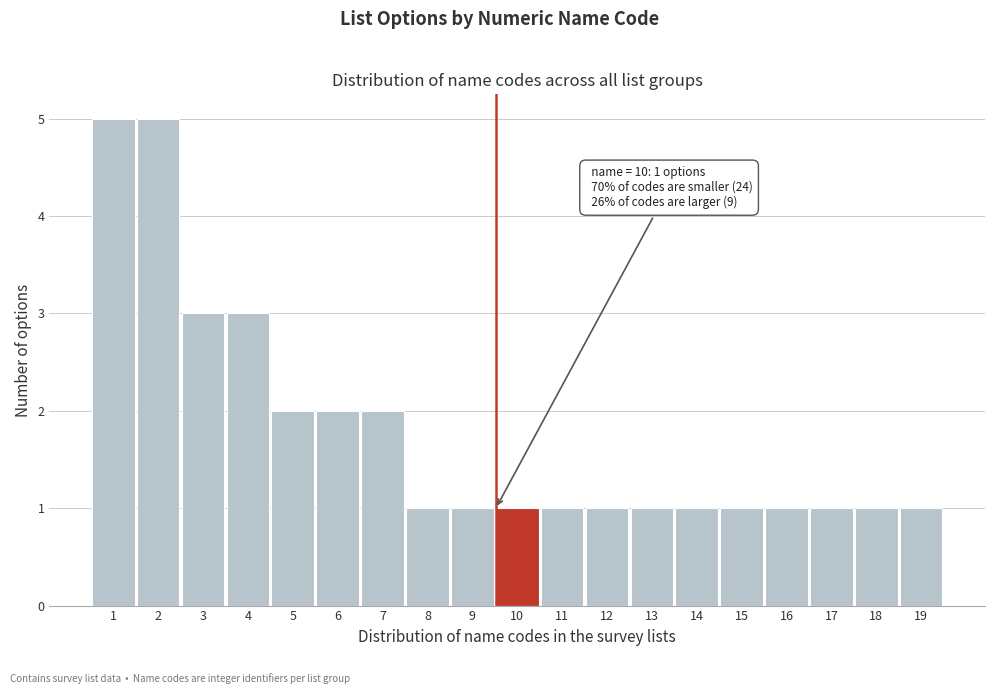

Reading left to right, extract all data points from this chart.

1=5	2=5	3=3	4=3	5=2	6=2	7=2	8=1	9=1	10=1	11=1	12=1	13=1	14=1	15=1	16=1	17=1	18=1	19=1